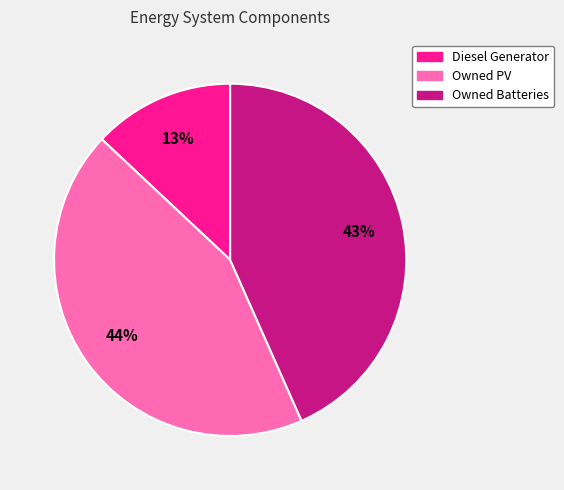

Combined, do Owned PV and Owned Batteries account for over 50%?

Yes